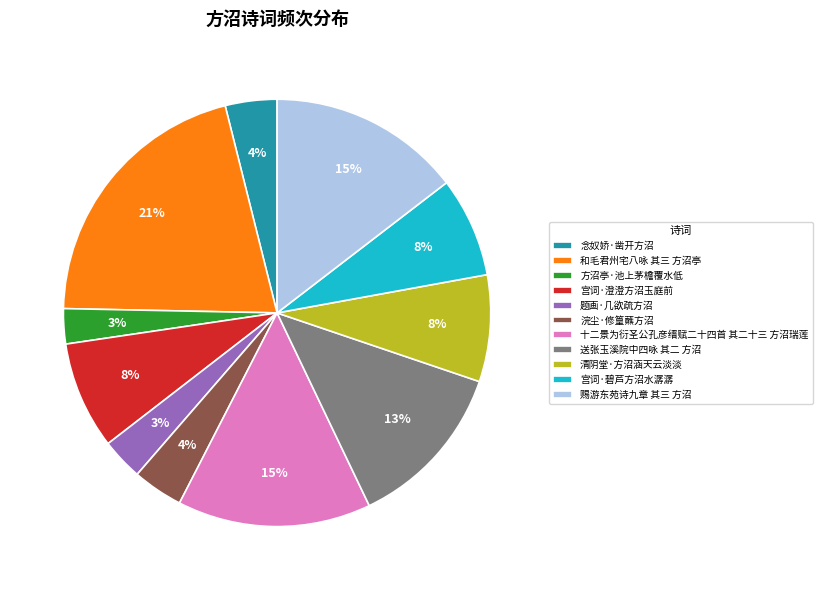

Between 念奴娇·凿开方沼 and 十二景为衍圣公孔彦缙赋二十四首 其二十三 方沼瑞莲, which is larger?

十二景为衍圣公孔彦缙赋二十四首 其二十三 方沼瑞莲